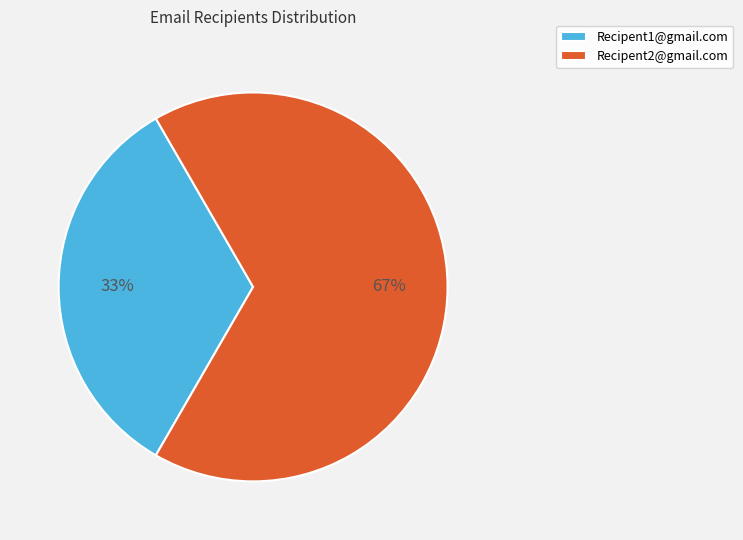

Is there any slice that represents more than half of the pie?

Yes